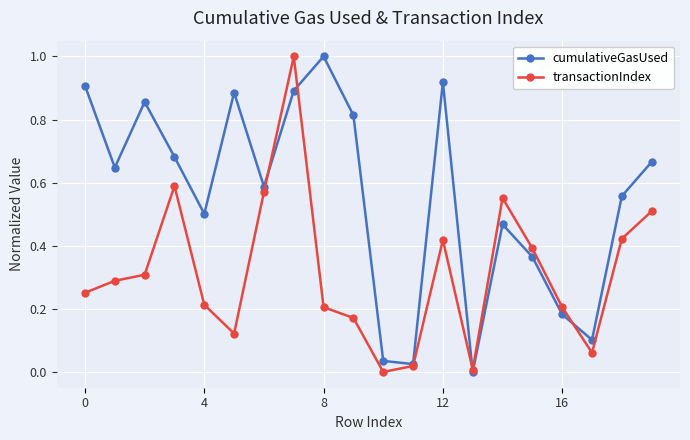

True or false: transactionIndex has more than 2 points higher than both neighbors.

True